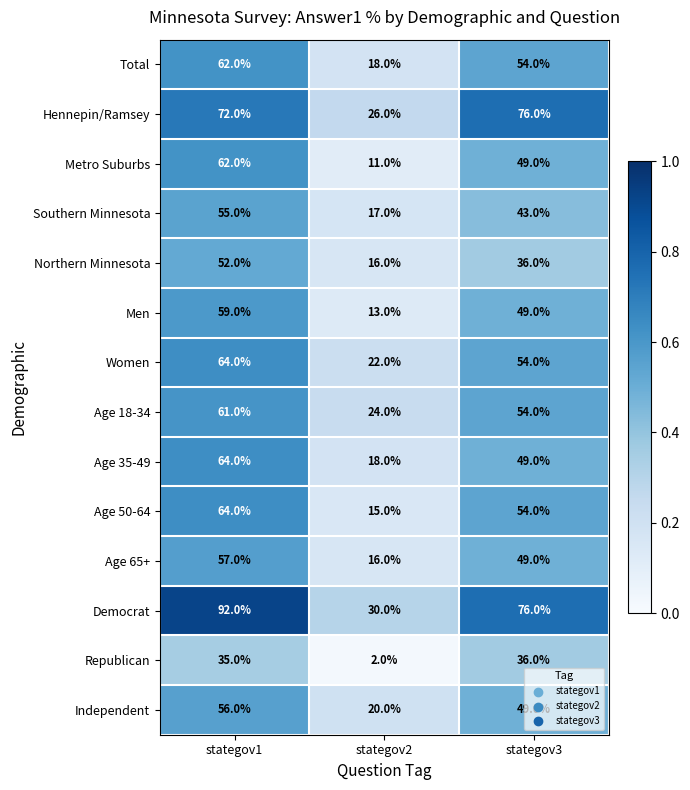

What is the sum of all Northern Minnesota values?

104